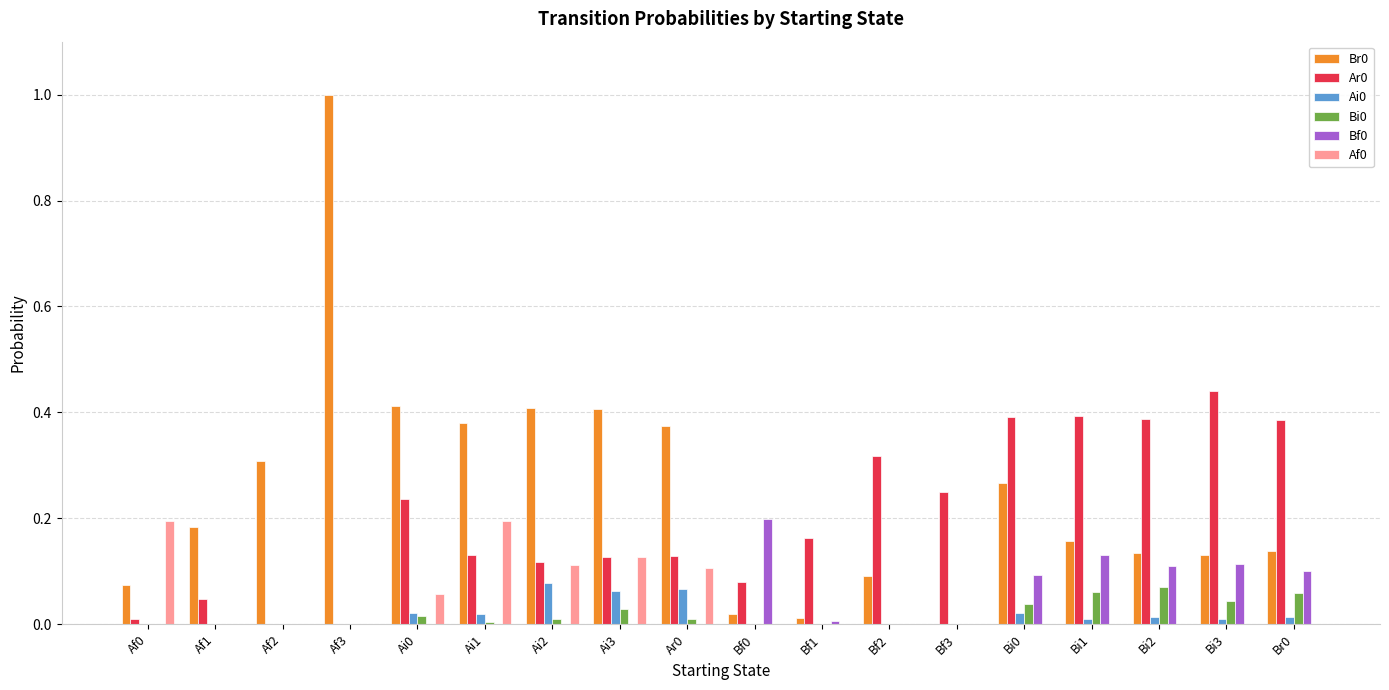

The Ar0 series shows 0.2 at Bi2. True or false?

False